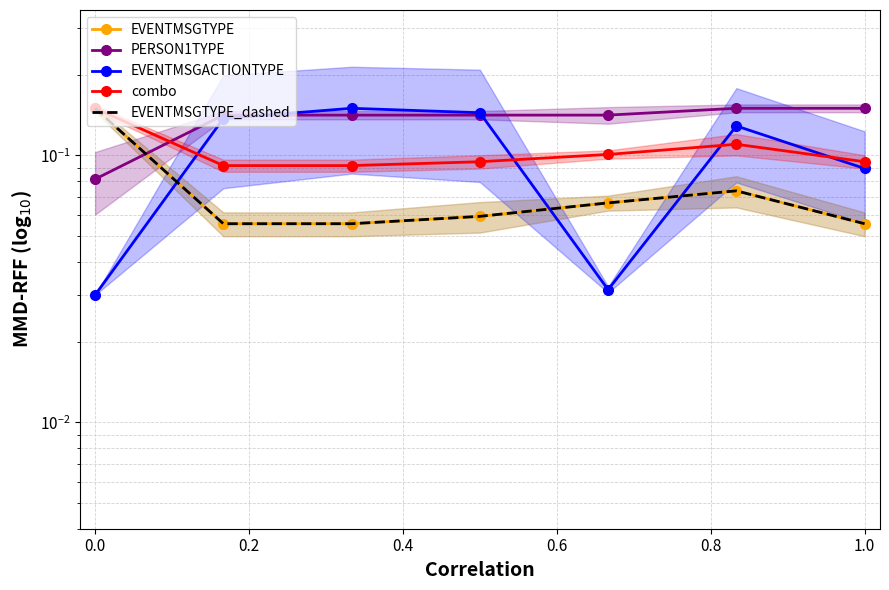

Which series ends up on top after the final intersection of combo and EVENTMSGACTIONTYPE?

combo